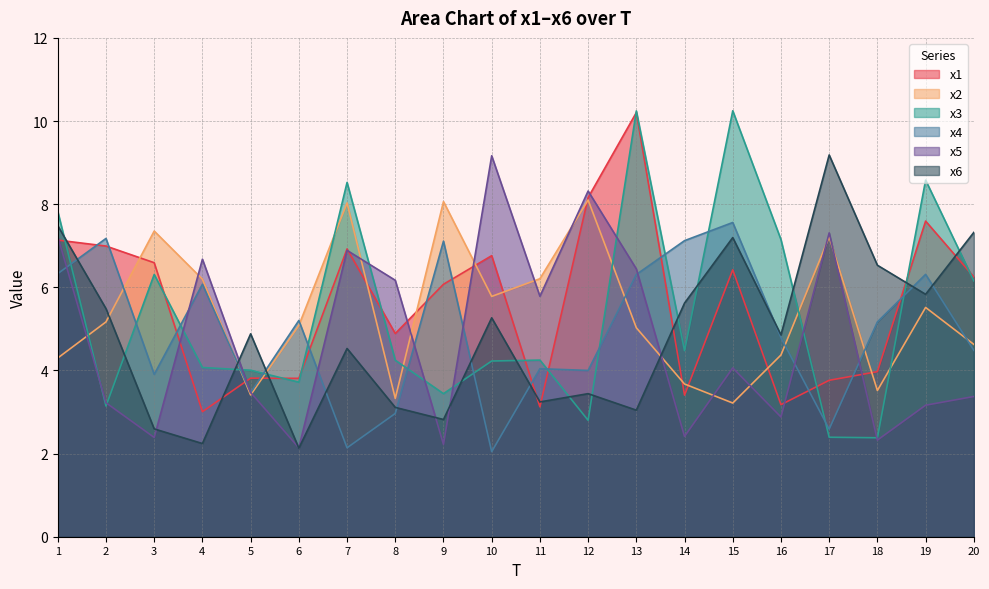

What is the average value of the x5 series?

4.8